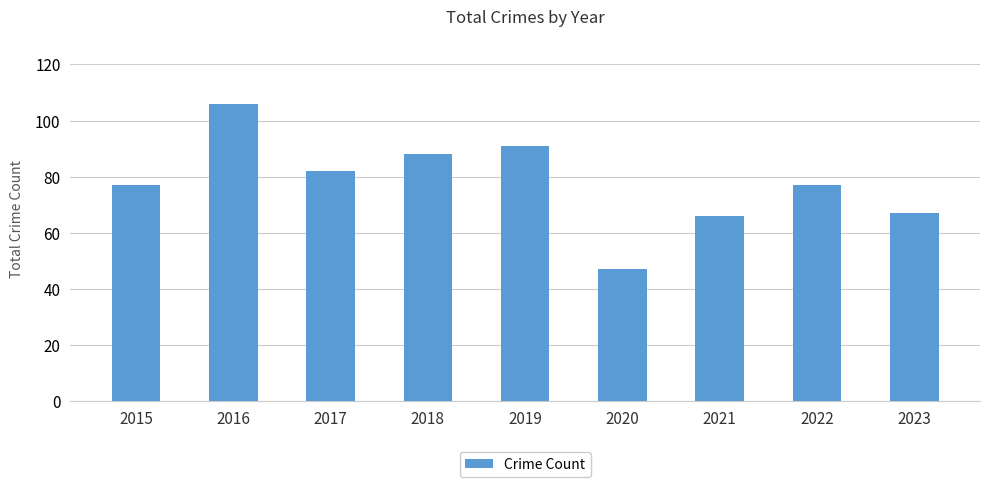

What is the approximate value at 2015, to the nearest 10?

80